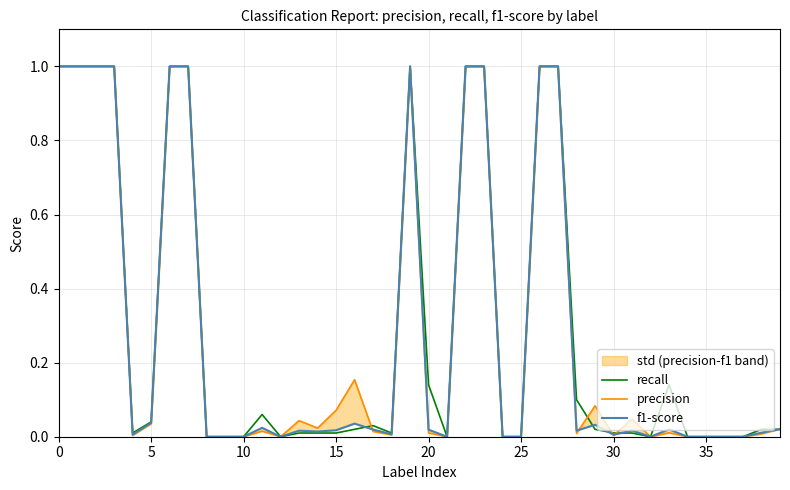

What is the difference between the maximum and second lowest values in the f1-score series?

1.0